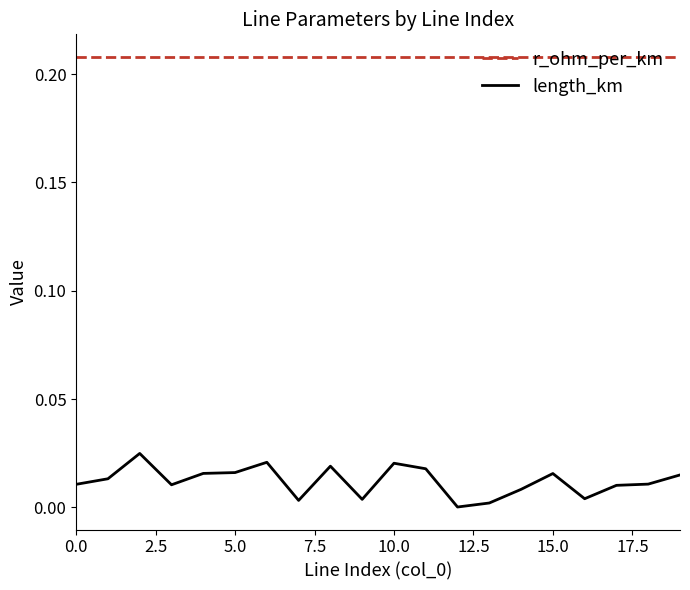

True or false: r_ohm_per_km and length_km cross at least once.

False